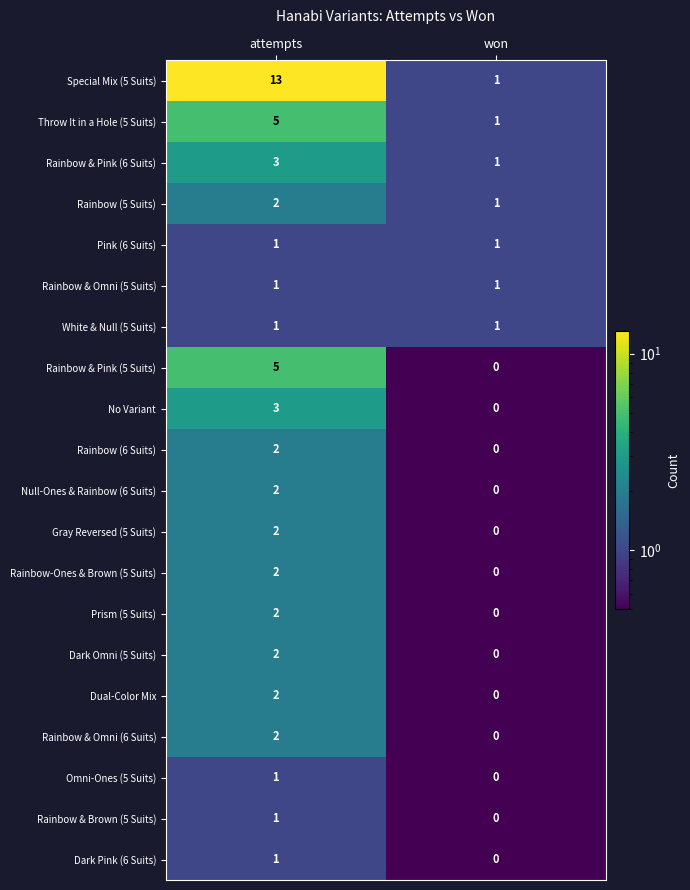

Which series has the largest range (max minus min)?

Special Mix (5 Suits)